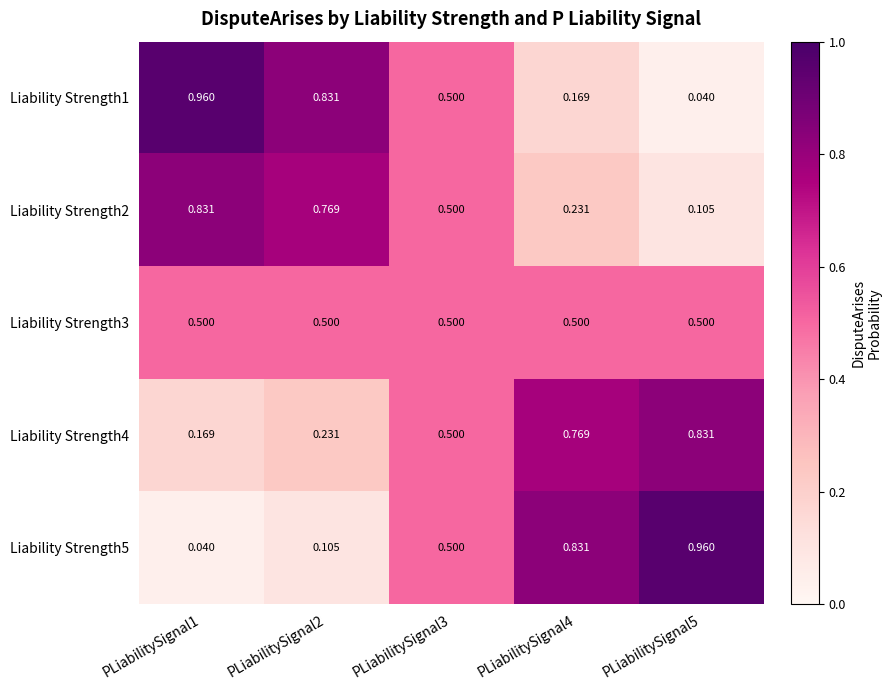

Count the number of categories in the chart.

5